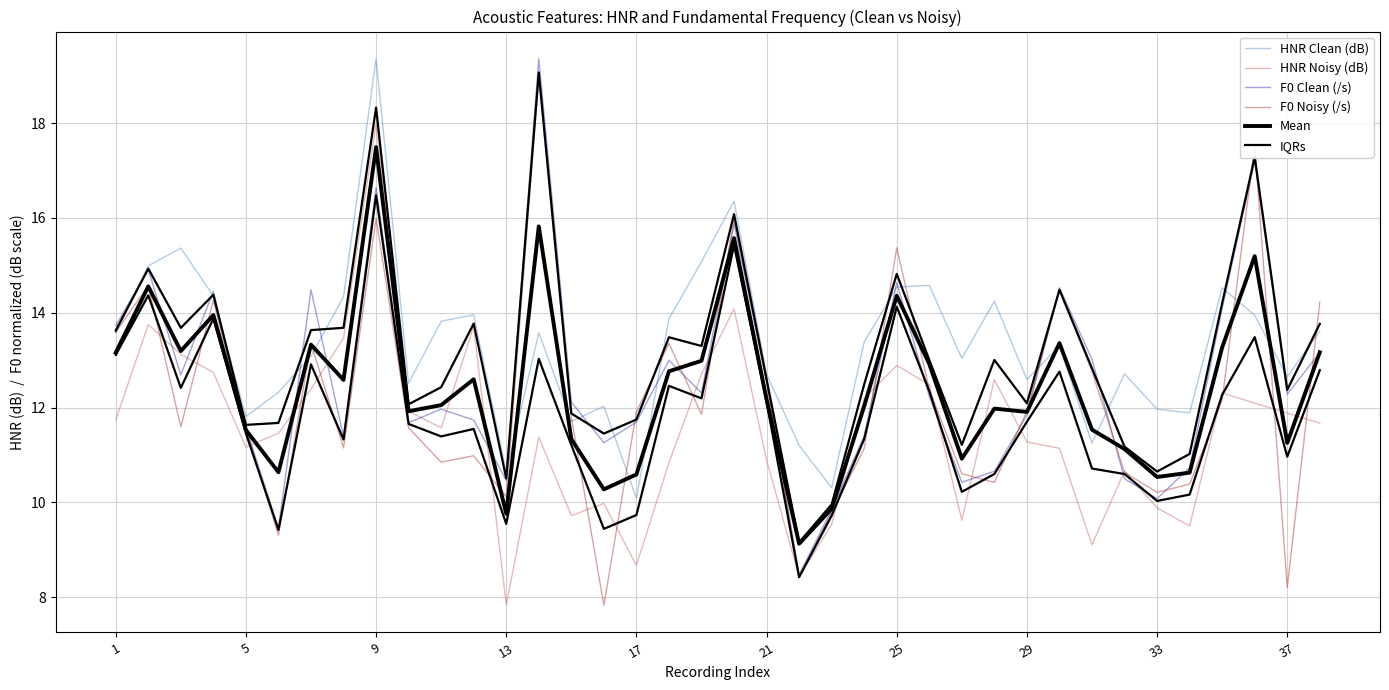

Which has a higher value, 13 or 17?

13